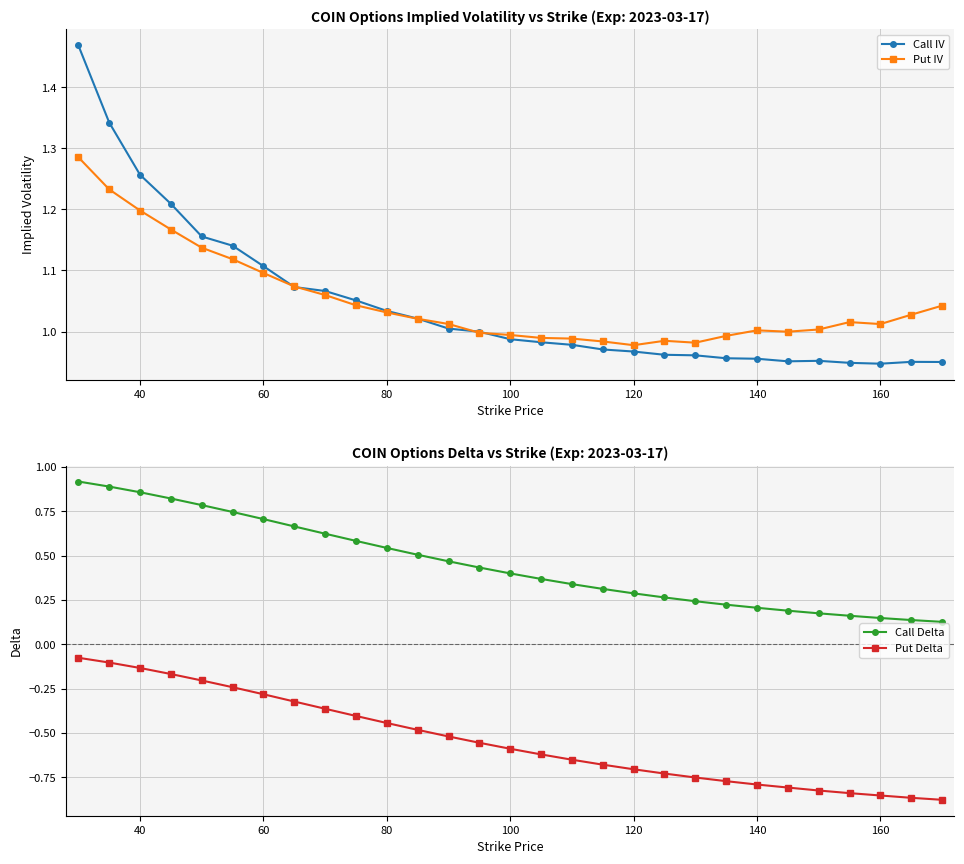

Count the Call Delta values in the range 0 to 1.

29